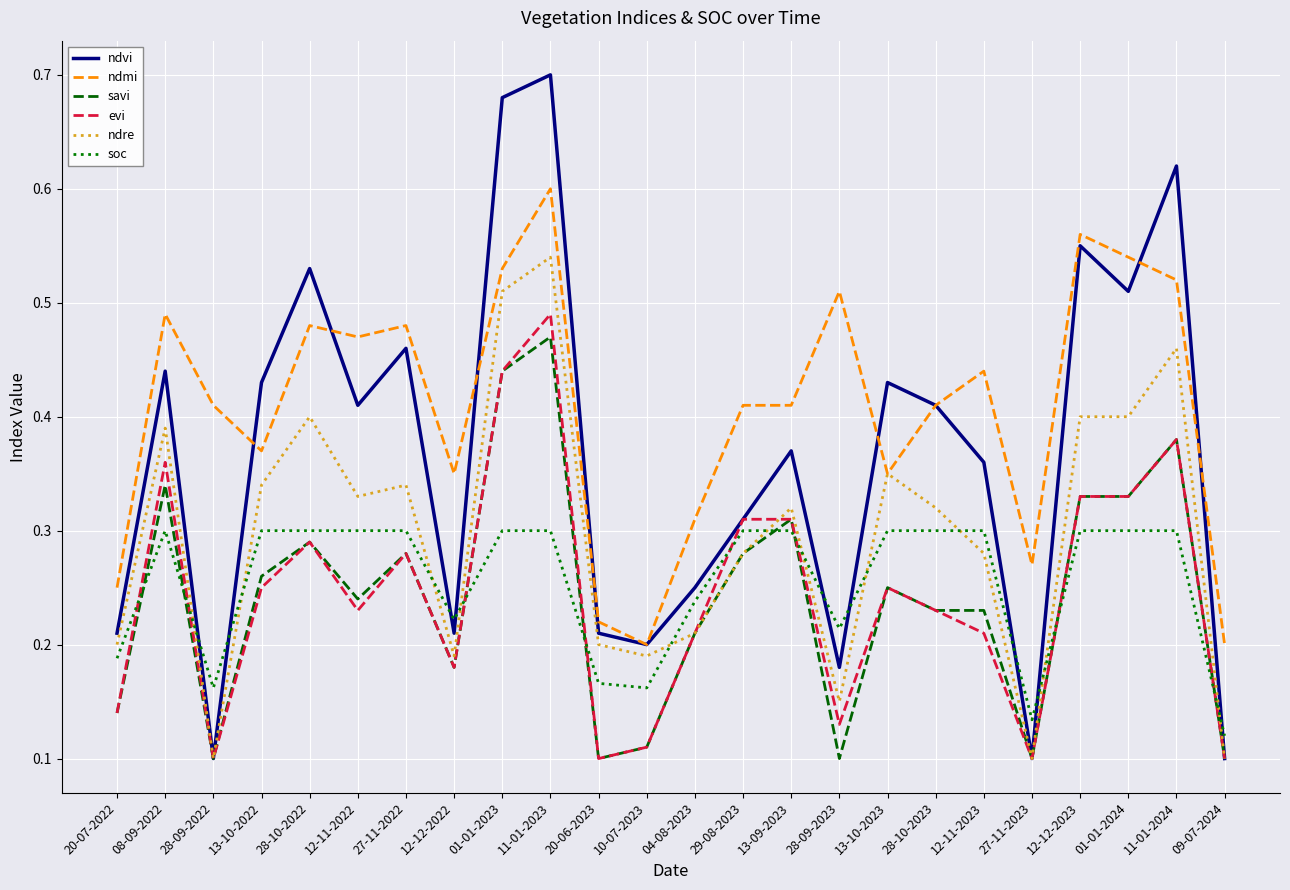

Rank the series by their maximum value, from highest to lowest.

ndvi, ndmi, ndre, evi, savi, soc